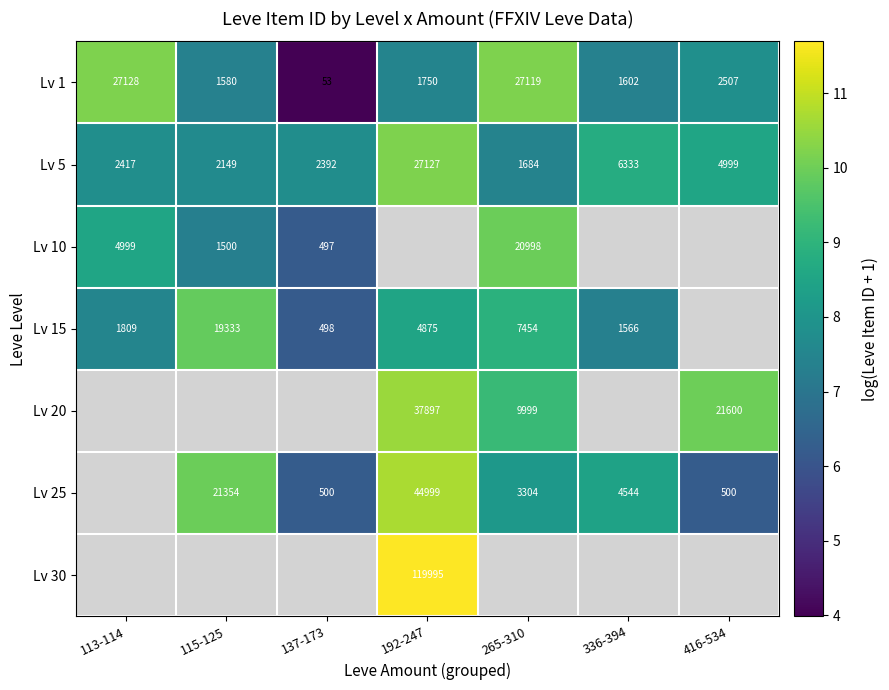

Is the value of Lv 15 at 192-247 greater than the value of Lv 1 at 113-114?

No